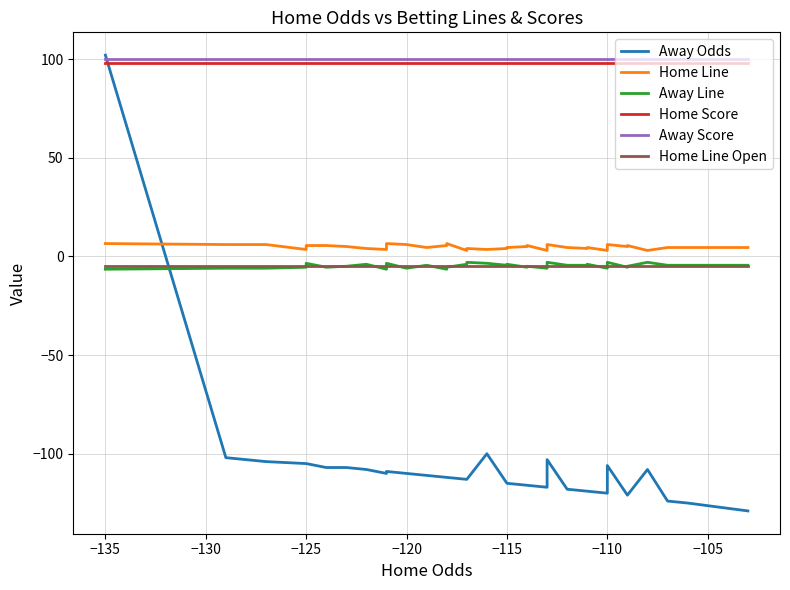

The value of Home Score at −135 is 98.0. True or false?

True